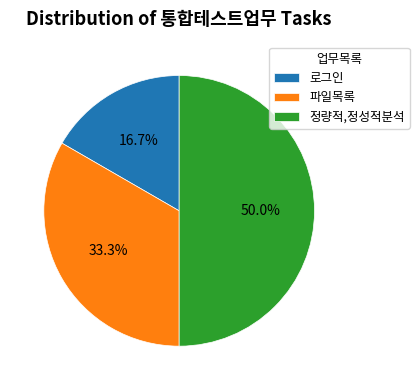

What is the smallest slice in the pie chart?

로그인